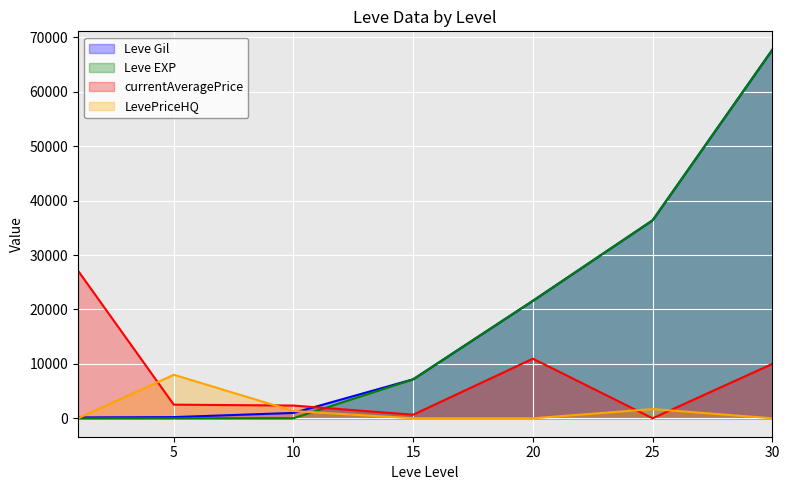

At which category is the sum across all series the highest?

30